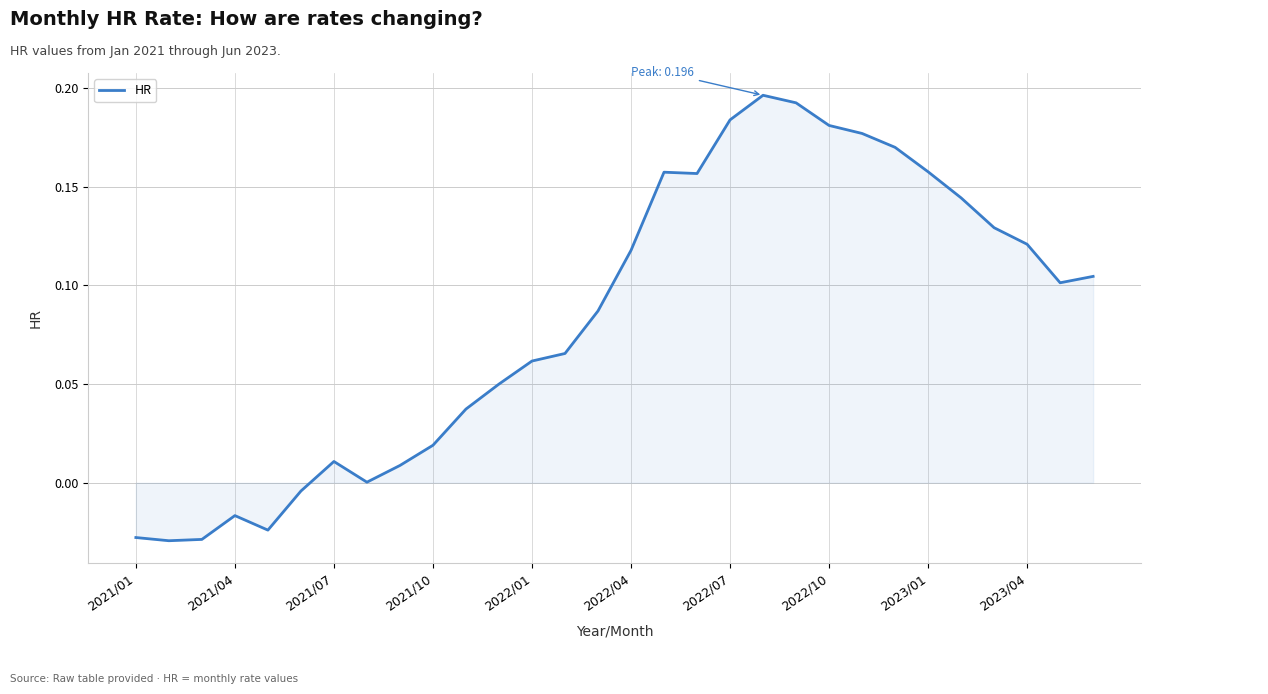

What is the difference between the maximum and minimum values?

0.2